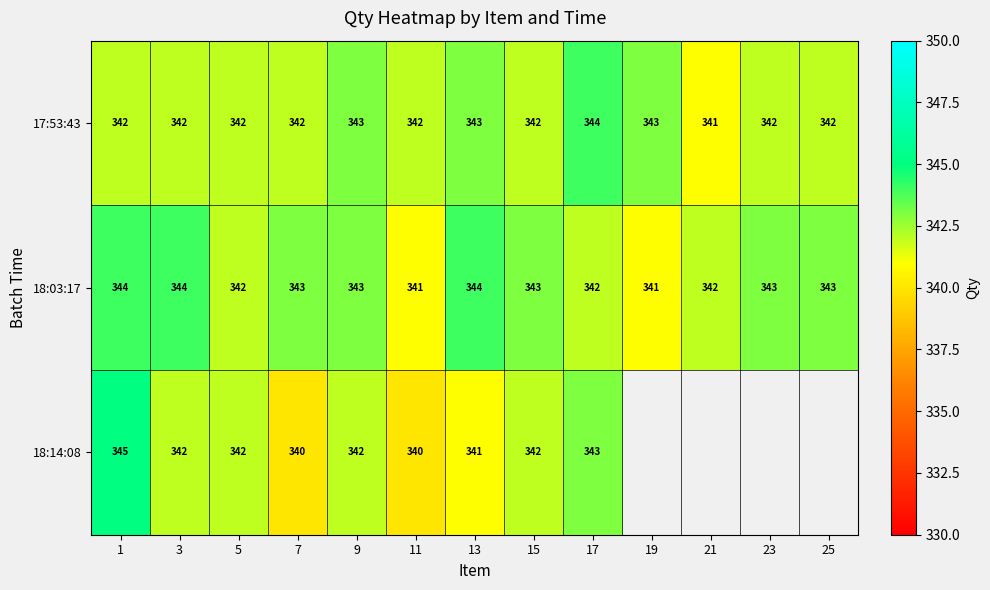

What is the difference between the maximum and minimum values in the 17:53:43 series?

3